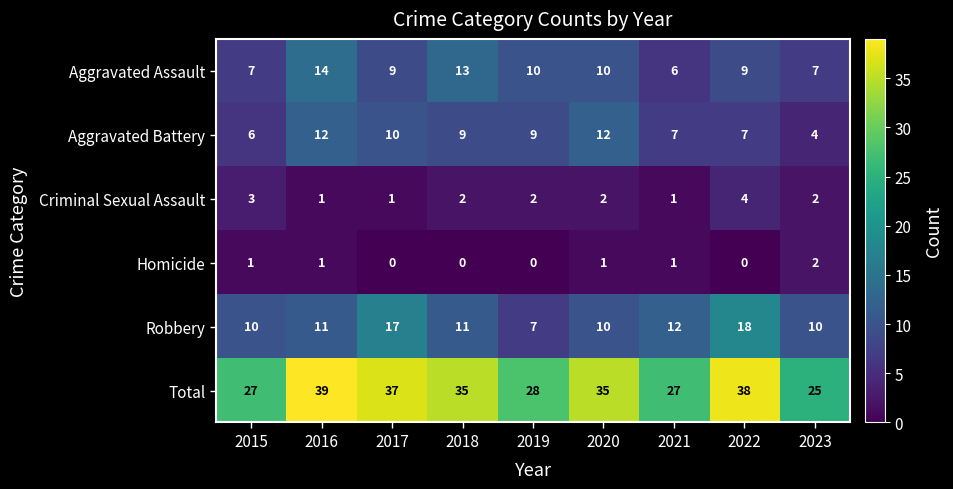

Count the Aggravated Assault values in the range 7 to 10.

6